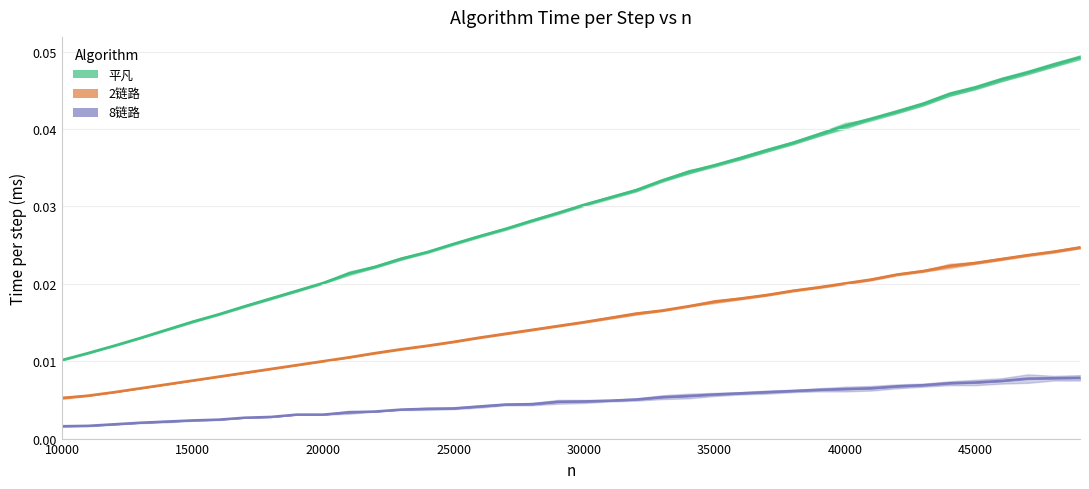

True or false: 平凡 (Windows/Linux avg) and 8链路 (Windows/Linux avg) cross at least once.

False